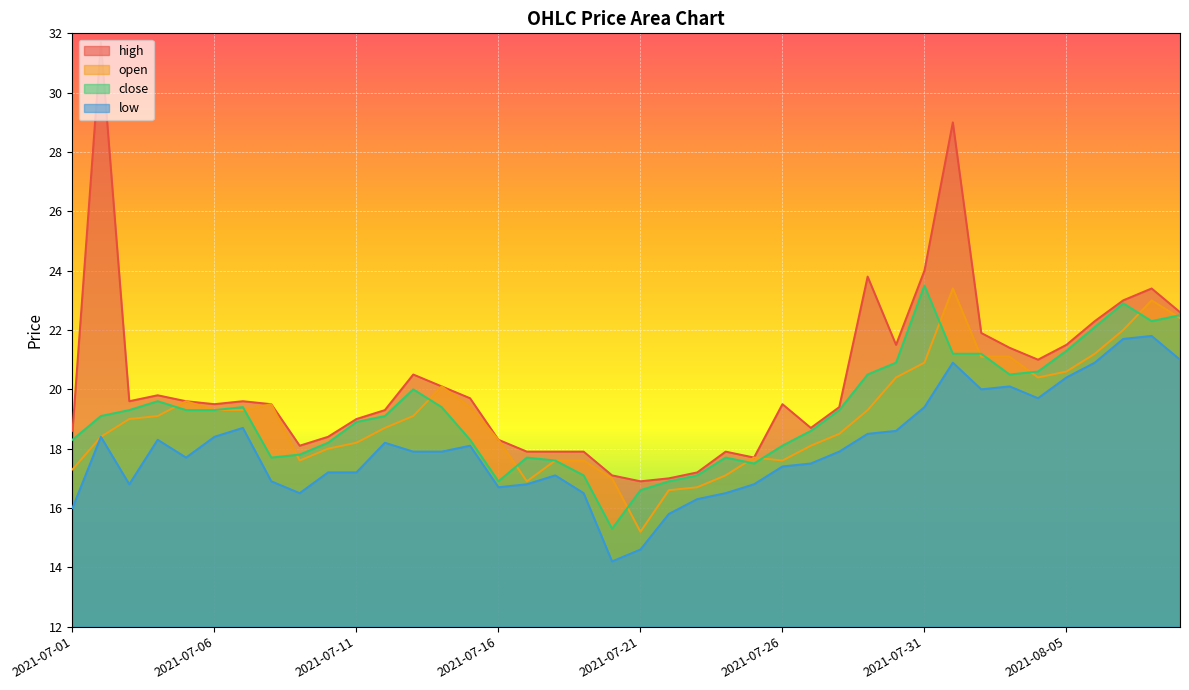

What are all the series names shown in the legend?

high, open, close, low